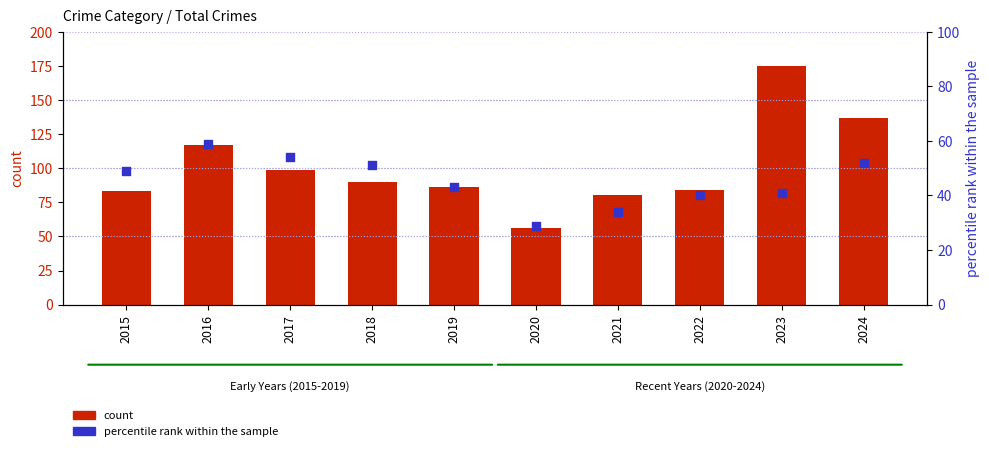

Which series has the largest Y range (max minus min)?

count